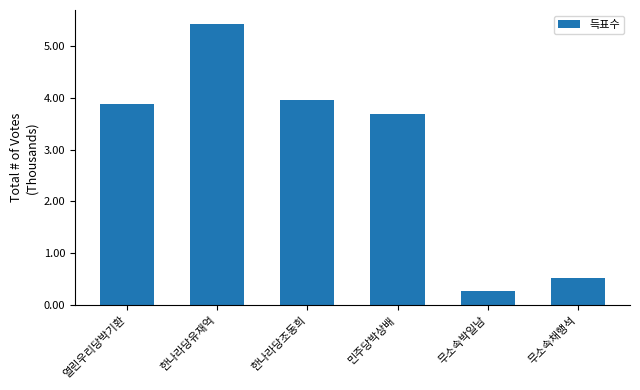

How many values are below 3?

2